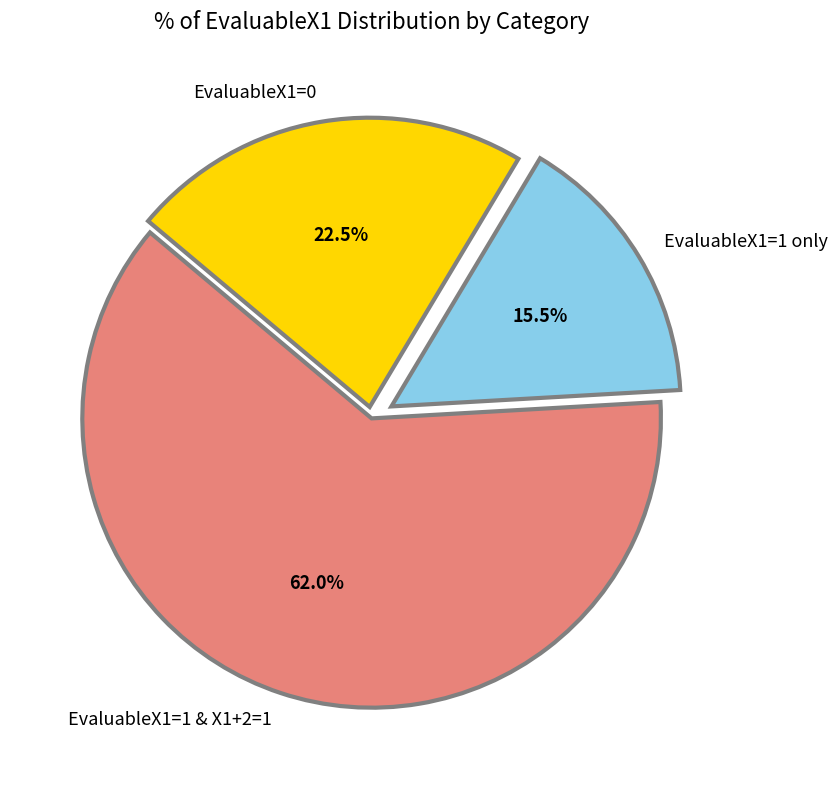

Is there any slice that represents more than half of the pie?

Yes